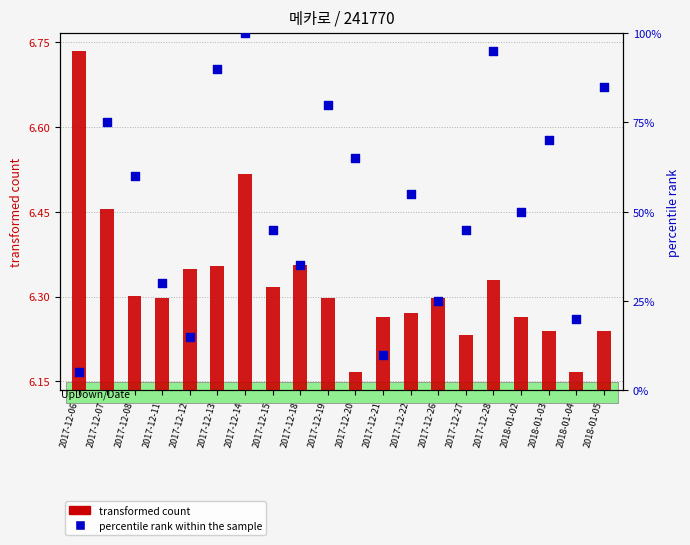

Which series has the largest Y range (max minus min)?

percentile rank within the sample